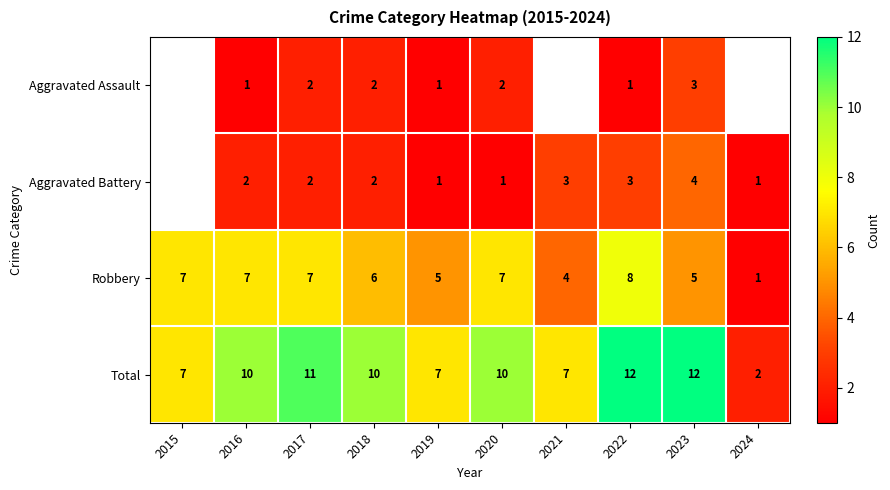

Between 2020 and 2023, which series saw the biggest shift?

Aggravated Battery